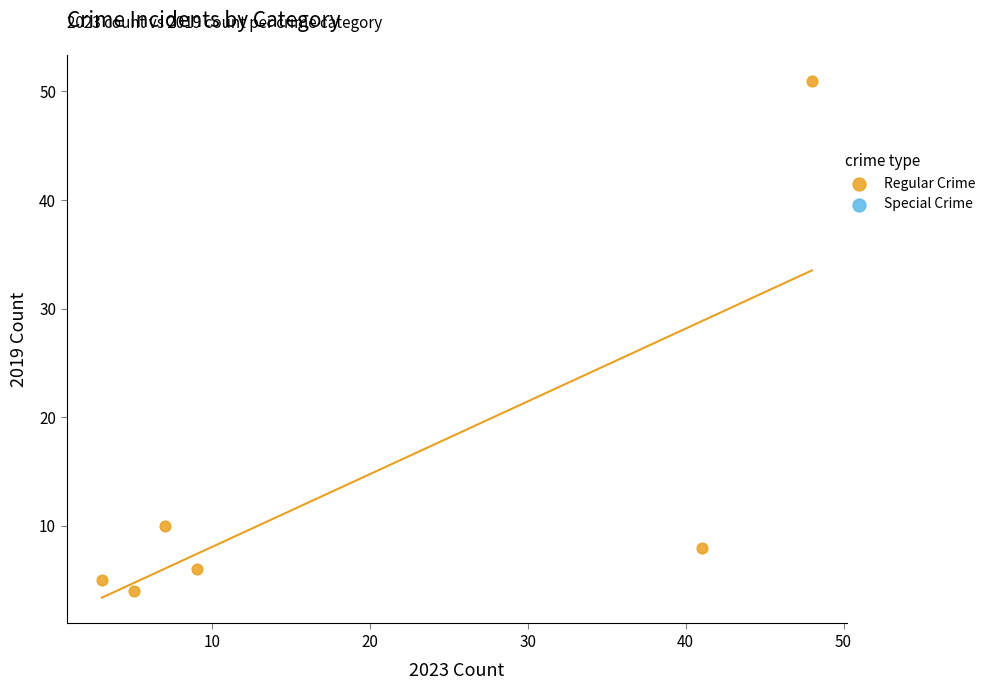

What is the range of X values (max minus min)?

45